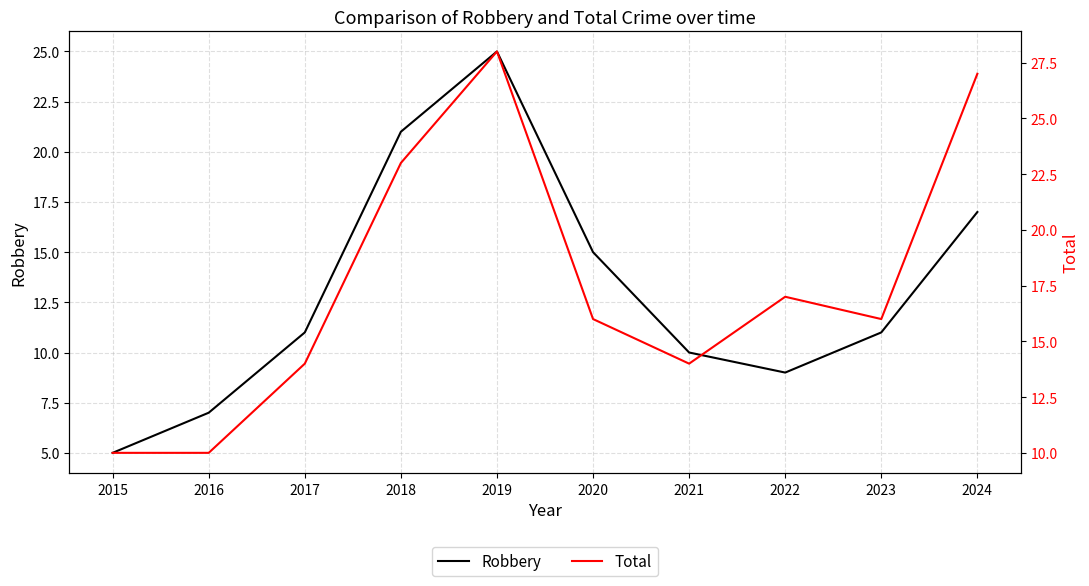

What is the minimum value for Total?

10